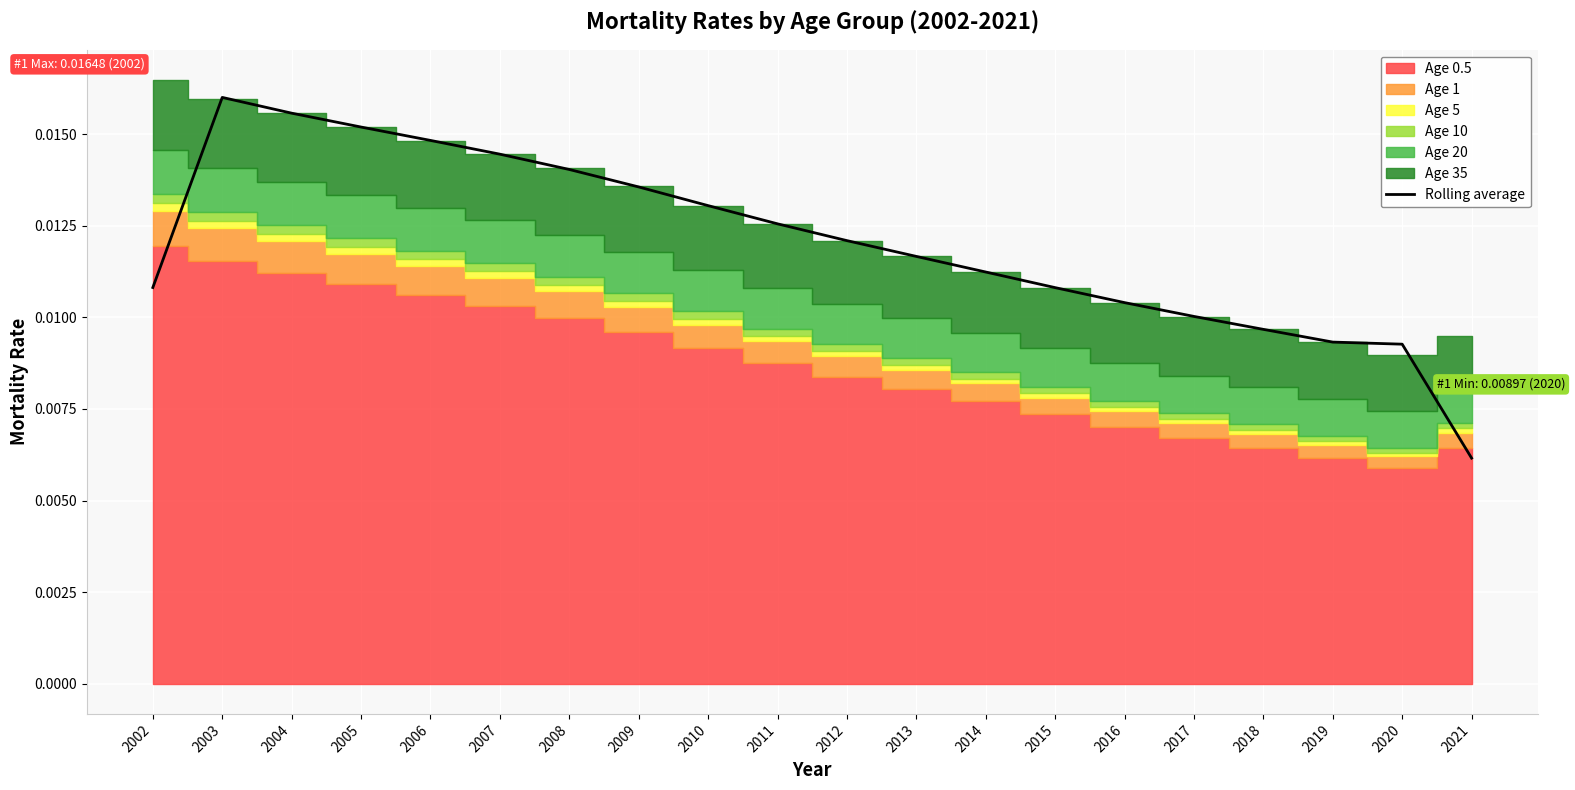

The value at 2005 is 0.0. True or false?

False